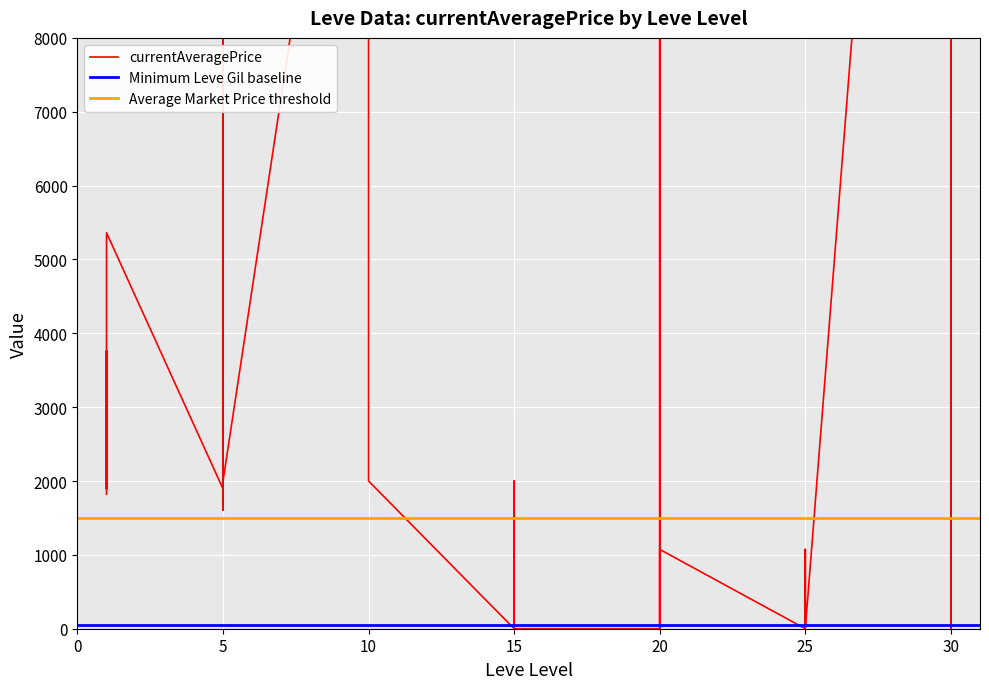

Where is Leve Gil nearest to the value 390?

30